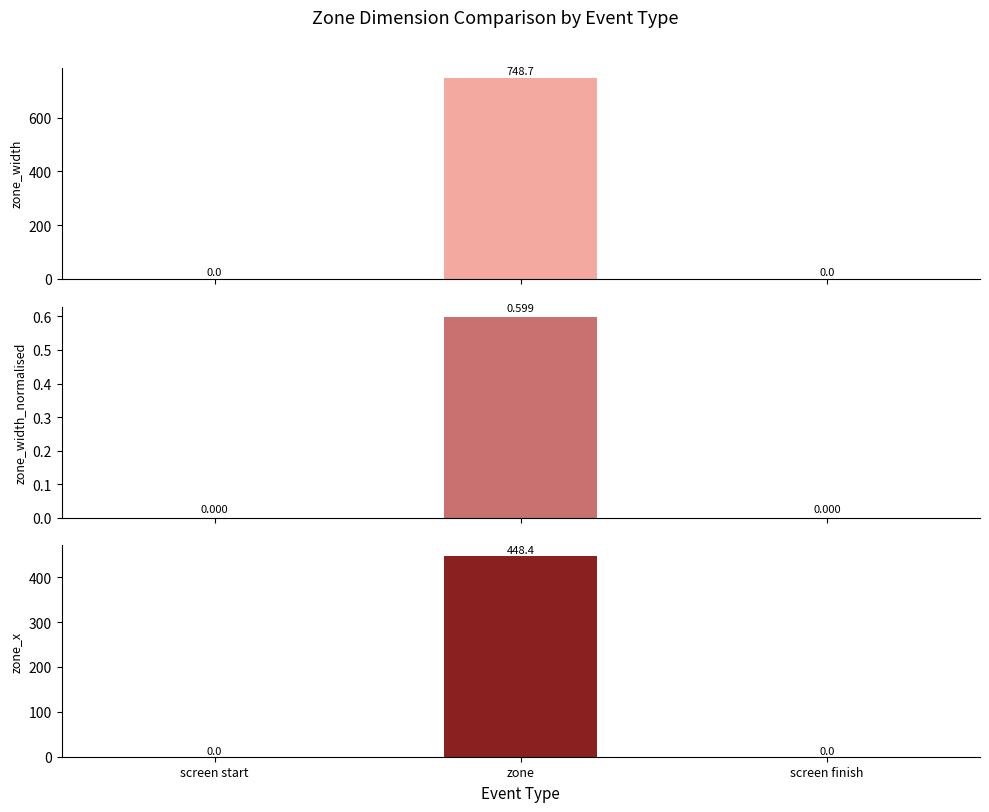

How many series are shown in this chart?

3